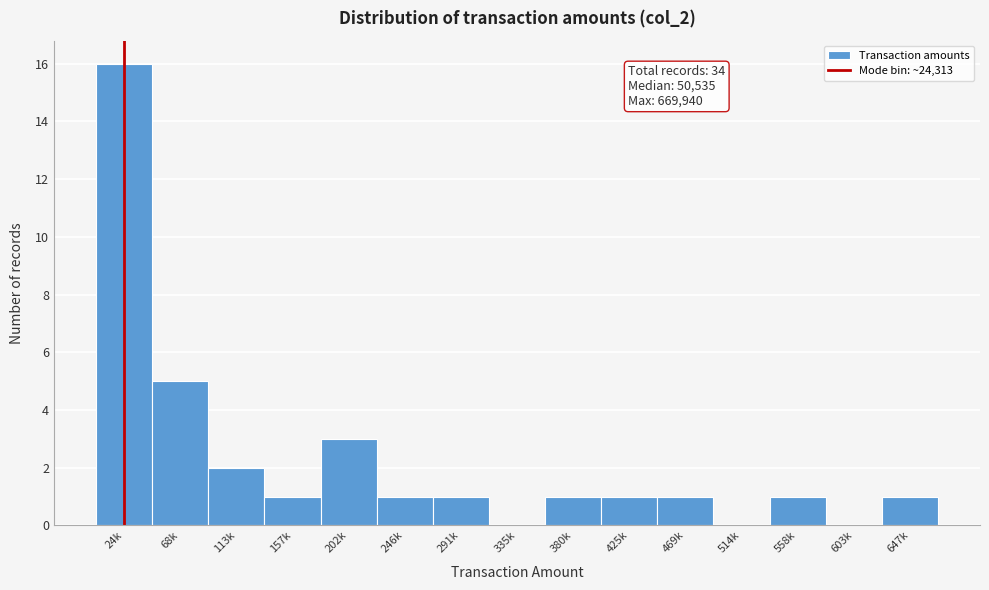

Reading right to left, transcribe all the data shown in this chart.

647k=1	603k=0	558k=1	514k=0	469k=1	425k=1	380k=1	335k=0	291k=1	246k=1	202k=3	157k=1	113k=2	68k=5	24k=16